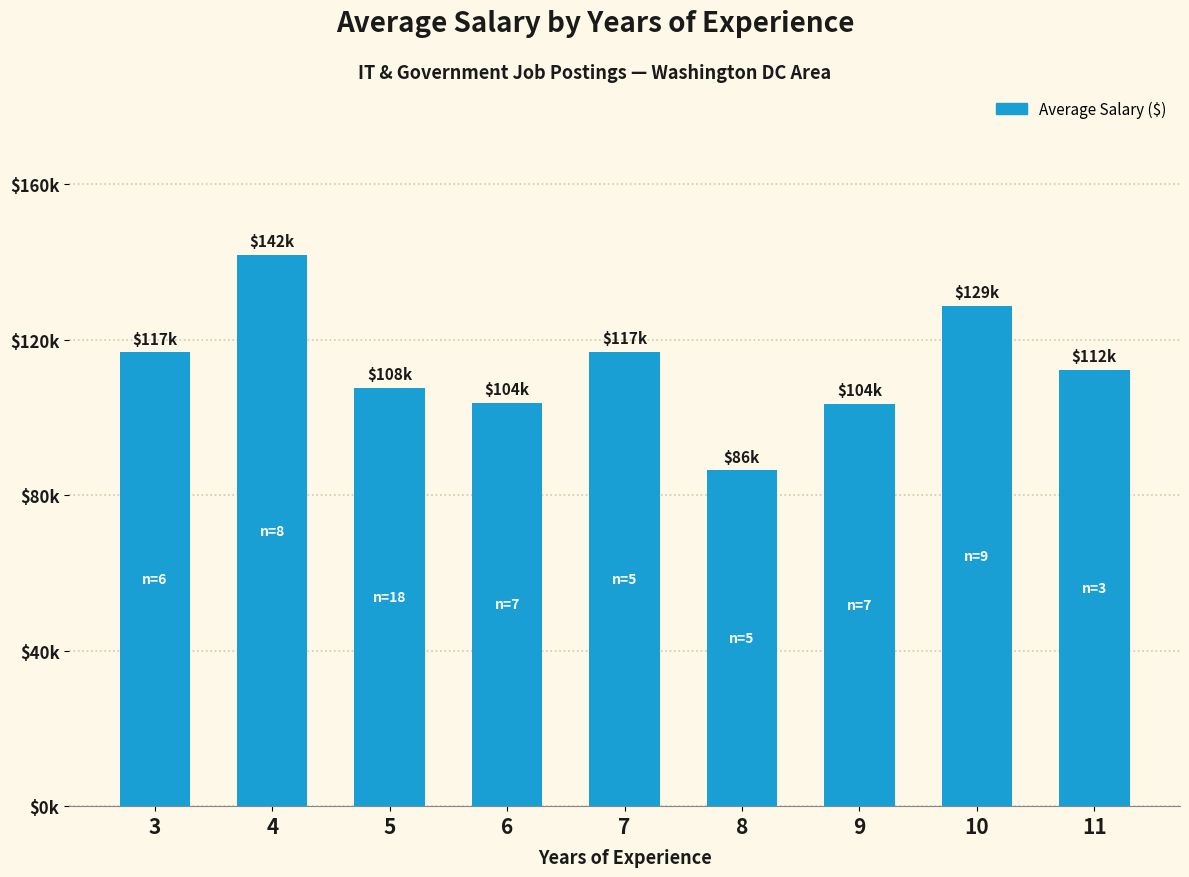

Count the number of data series in this chart.

1